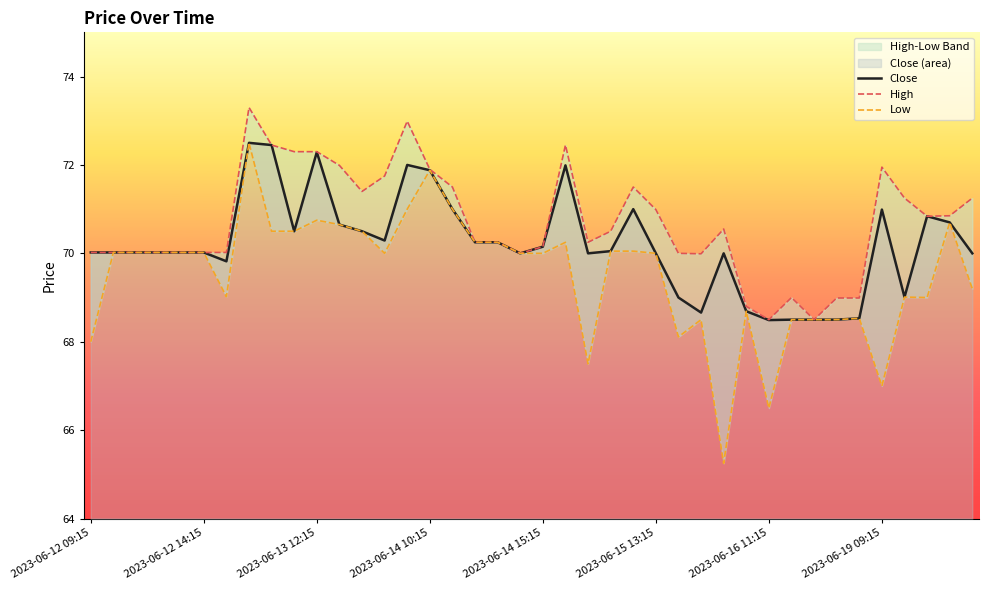

The Close series shows 117.5 at 2023-06-12 14:15. True or false?

False